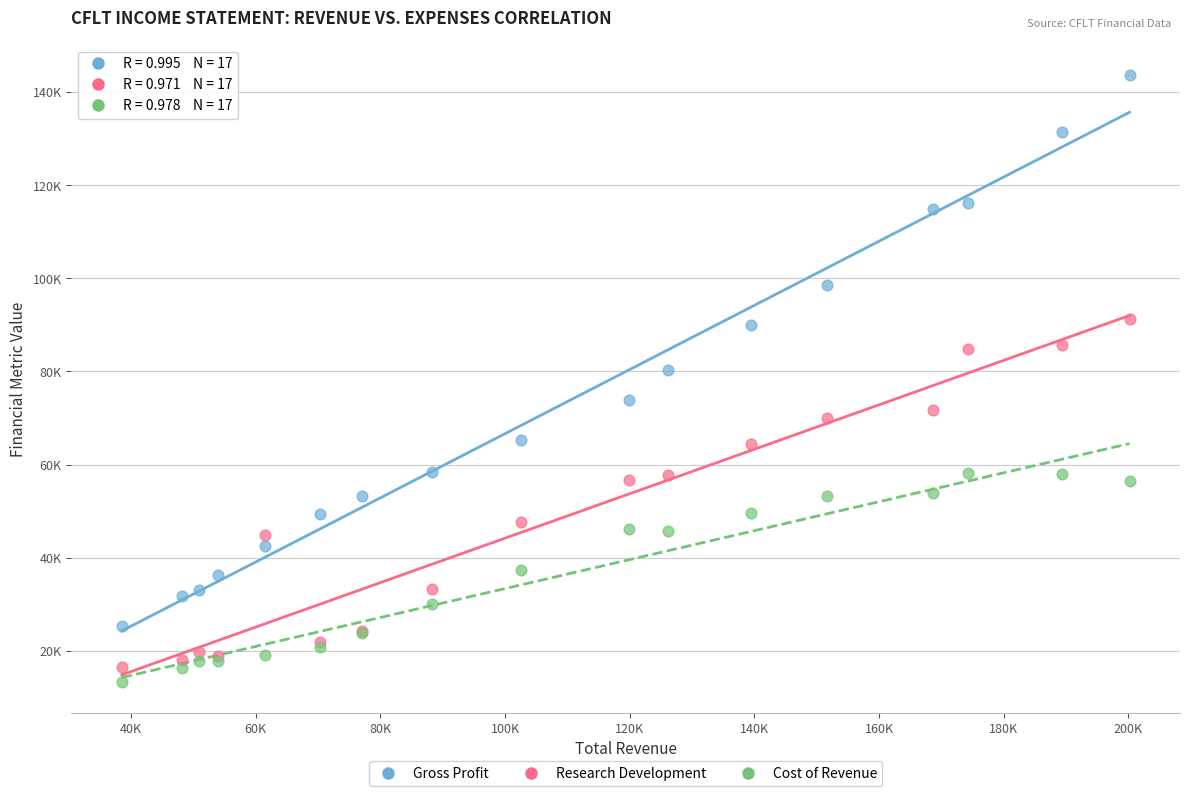

Which series has the largest Y range (max minus min)?

Gross Profit